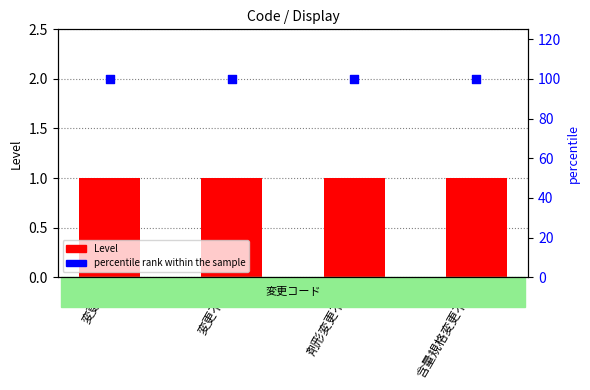

Which series reaches the minimum Y coordinate?

Level